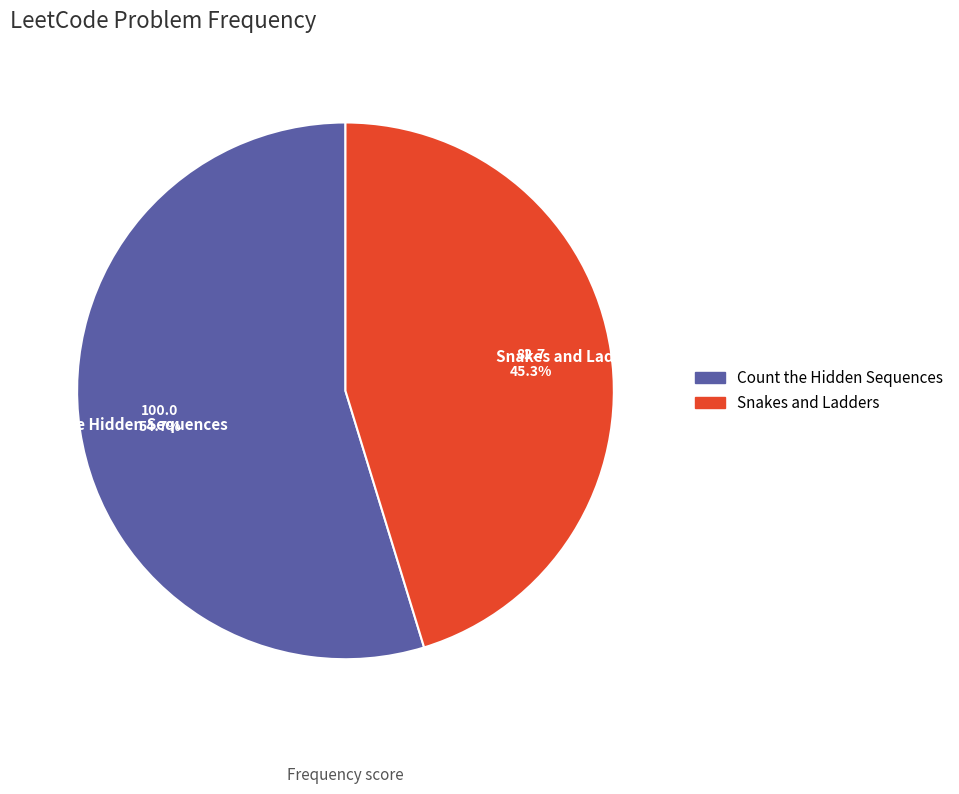

Is it true that Snakes and Ladders is 45% of the pie?

True